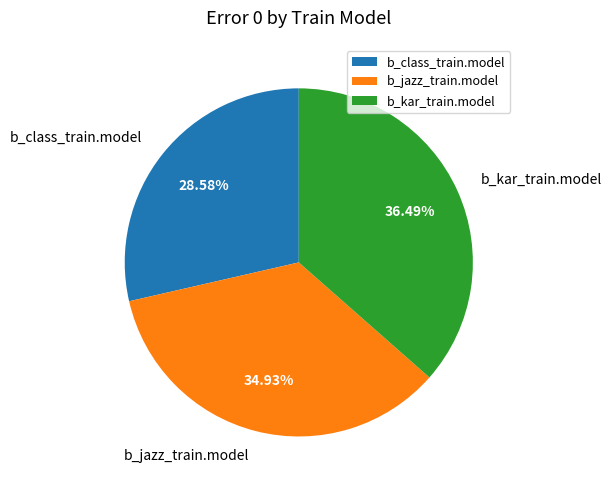

Approximately how many times larger is the value at b_class_train.model compared to b_jazz_train.model?

0.8